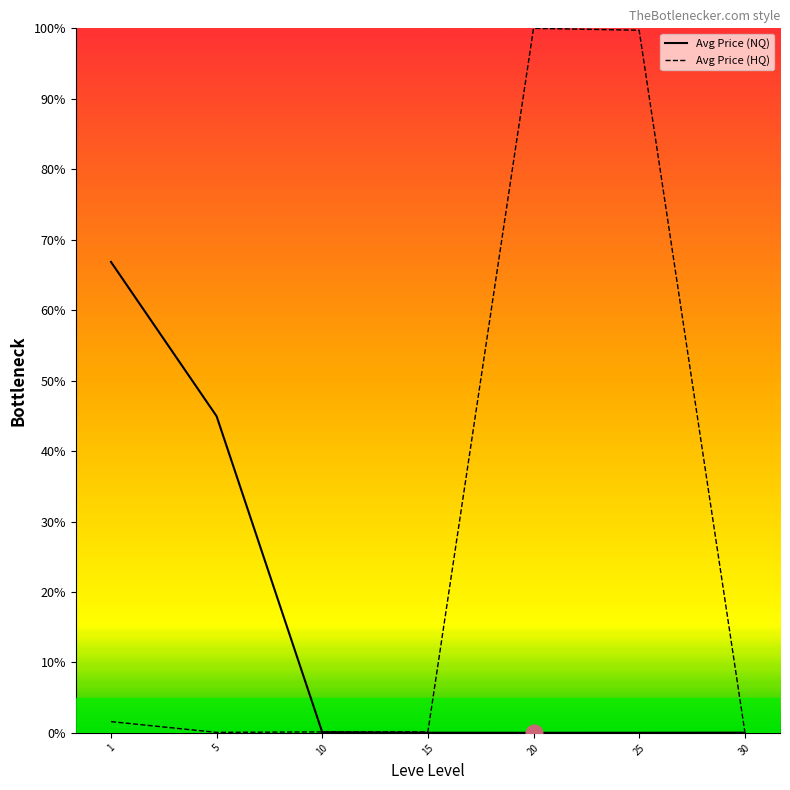

Is the value of Avg Price (NQ) at 10 greater than the value of Avg Price (HQ) at 25?

No